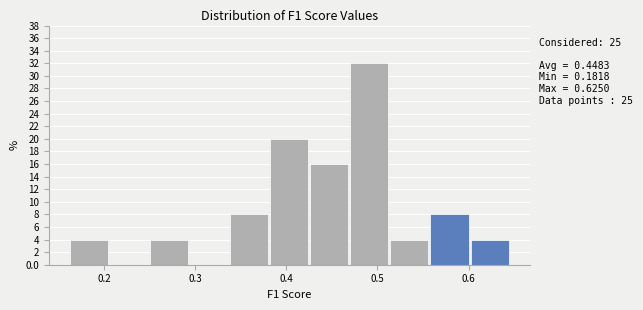

Over which range of the x-axis is the bar tallest?

0.47 to 0.51